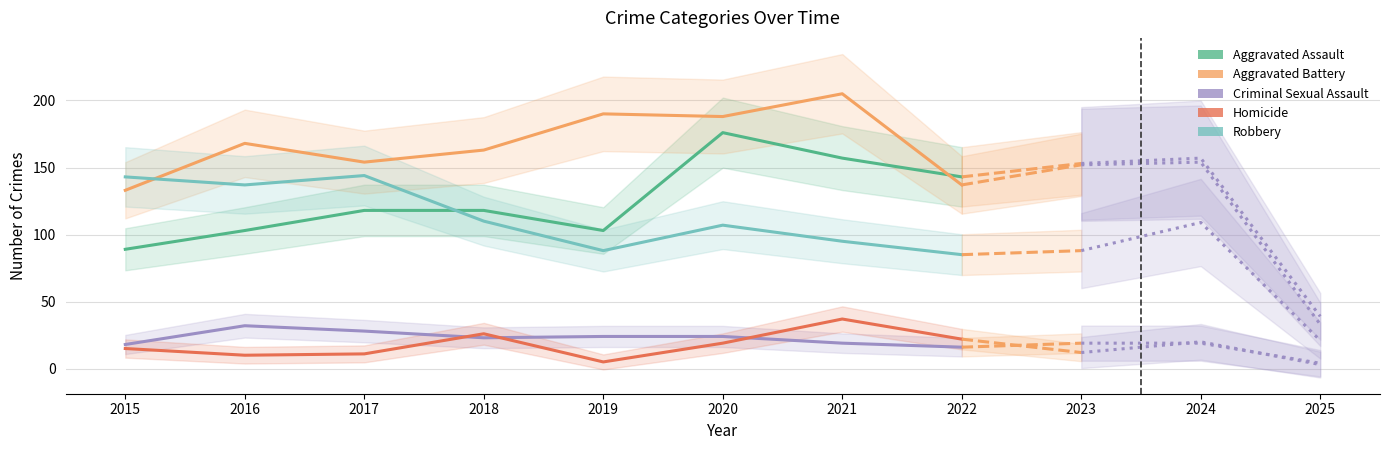

True or false: Aggravated Assault has more than 0 points higher than both neighbors.

True